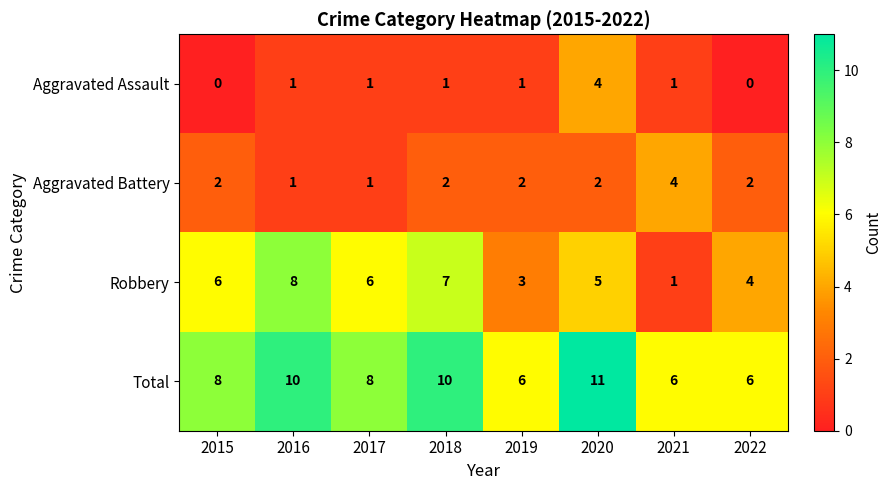

What is the spread (max minus min) of values at 2022?

6